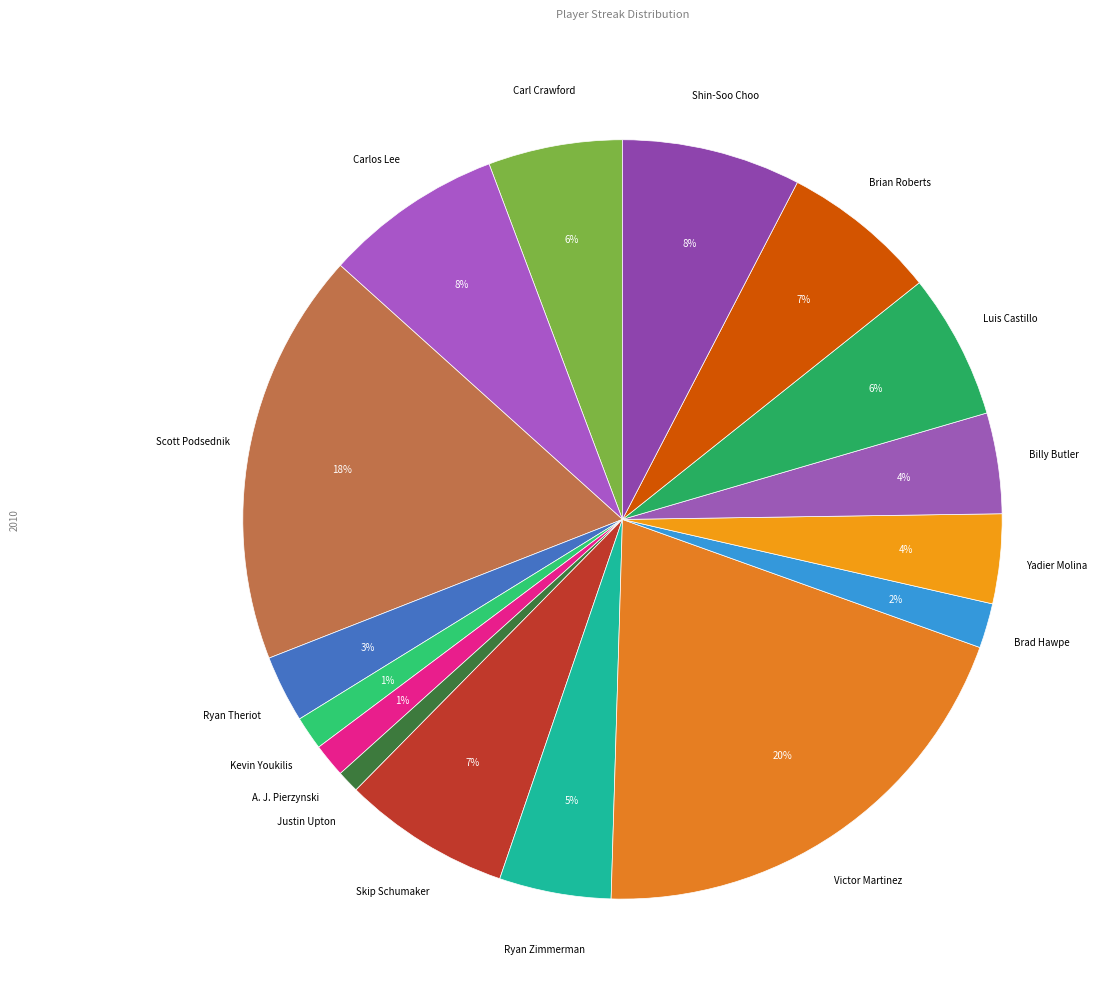

How many slices are in this pie chart?

16